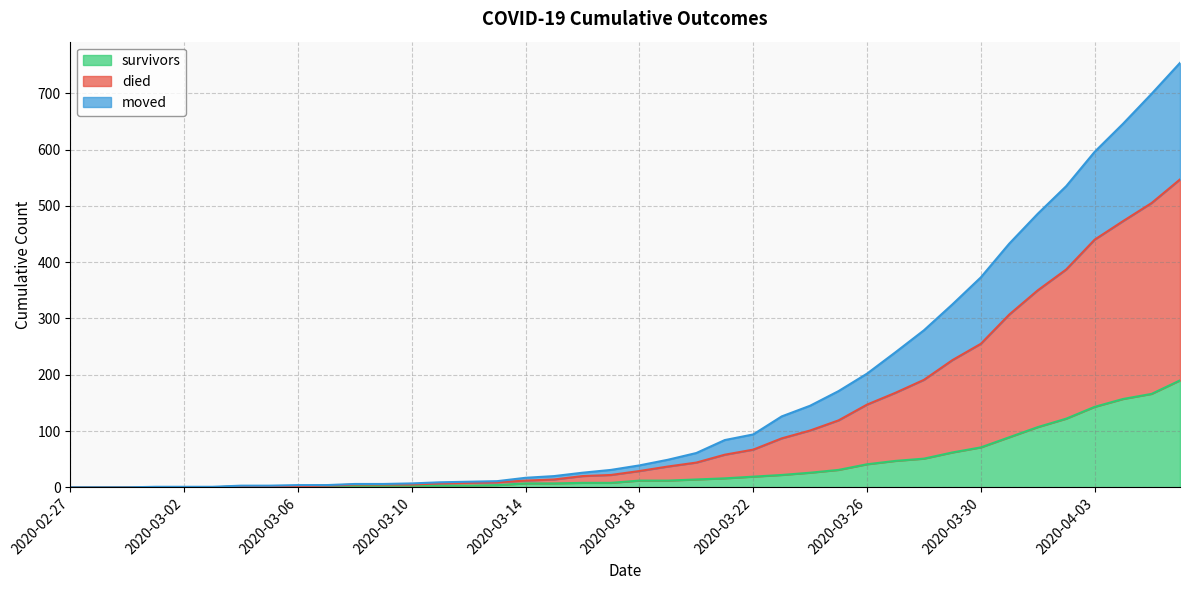

At which label is survivors closest to 95?

2020-03-31